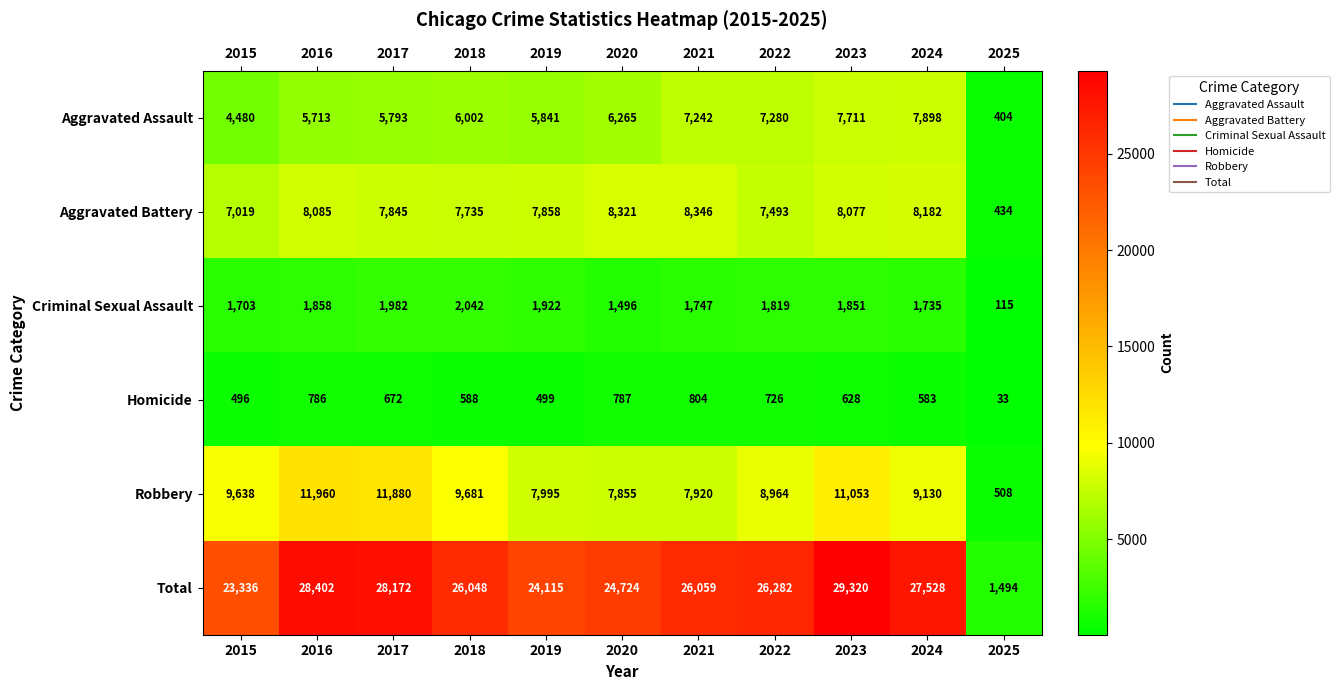

At which category is the sum across all series the highest?

2023